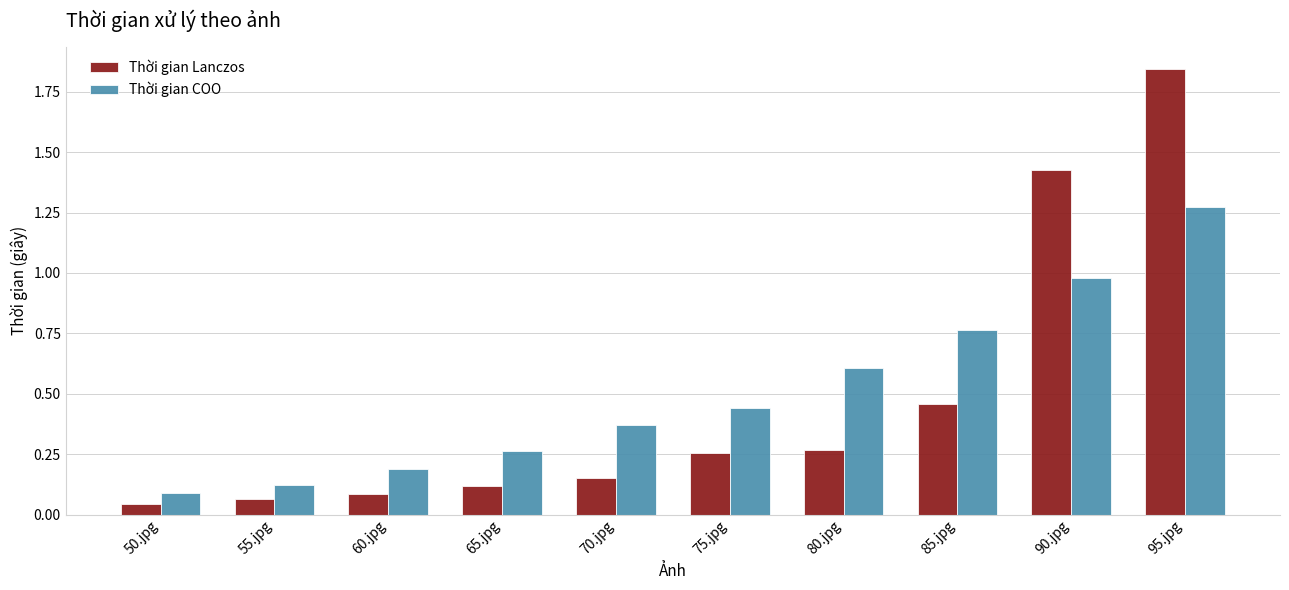

What is the label of the 2nd bar from the right?

90.jpg